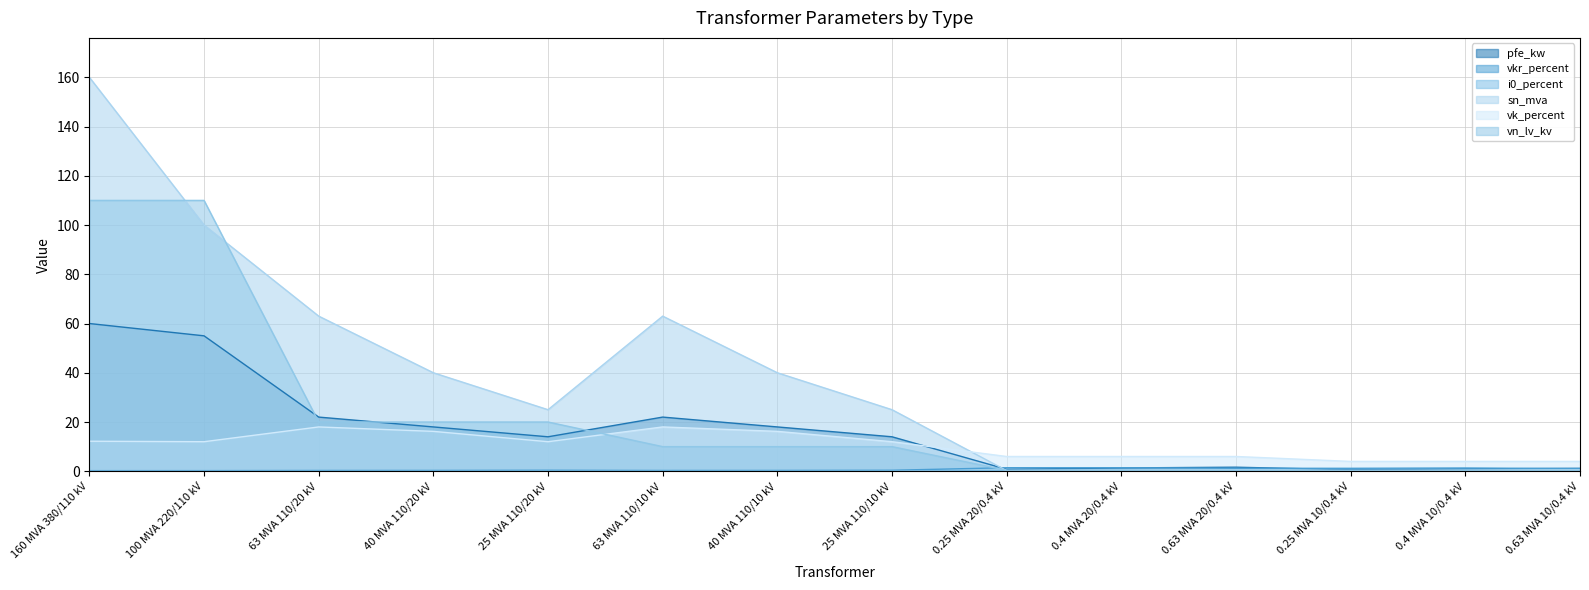

What is the approximate value of i0_percent at 0.63 MVA 20/0.4 kV?

0.3